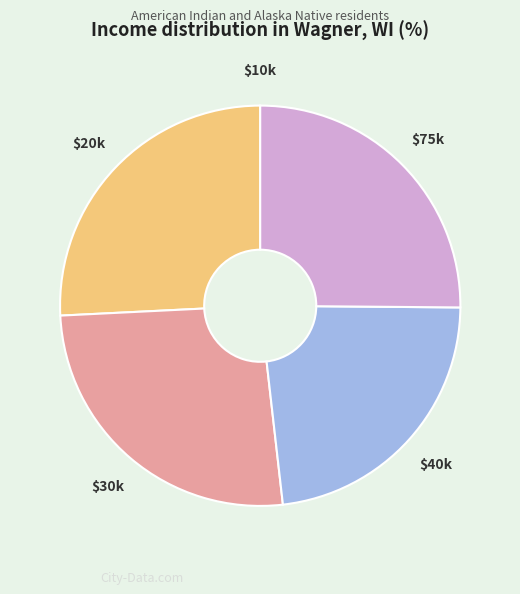

Is there a majority slice in this chart?

No